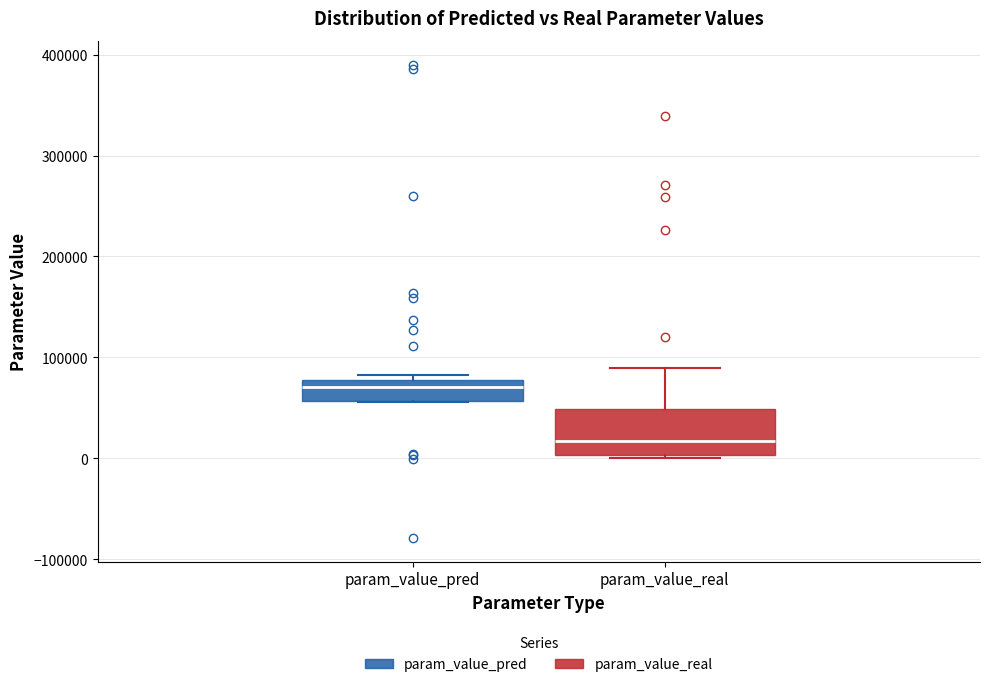

Which box is the tallest, from its lower edge to its upper edge?

param_value_real